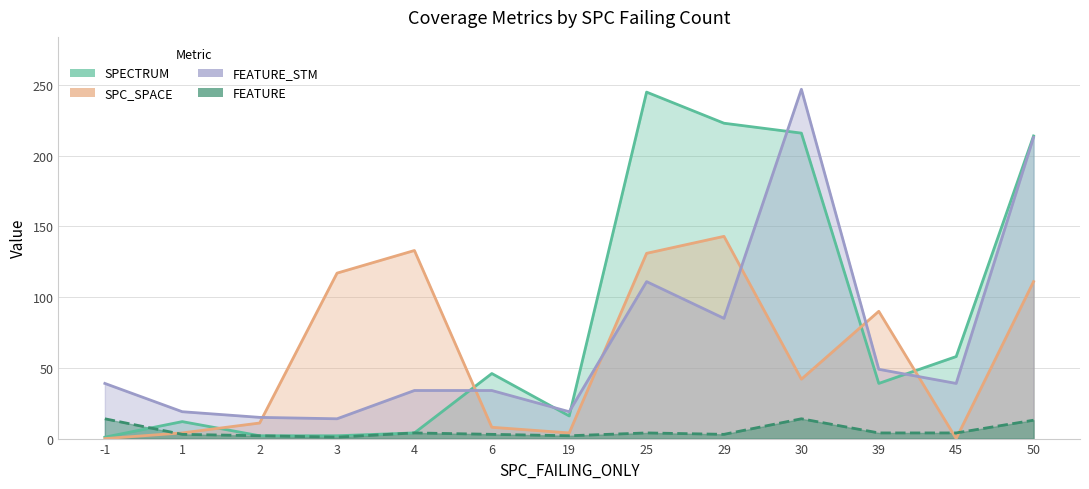

Rank the categories by FEATURE_STM value from highest to lowest.

30, 50, 25, 29, 39, -1, 45, 4, 6, 1, 19, 2, 3